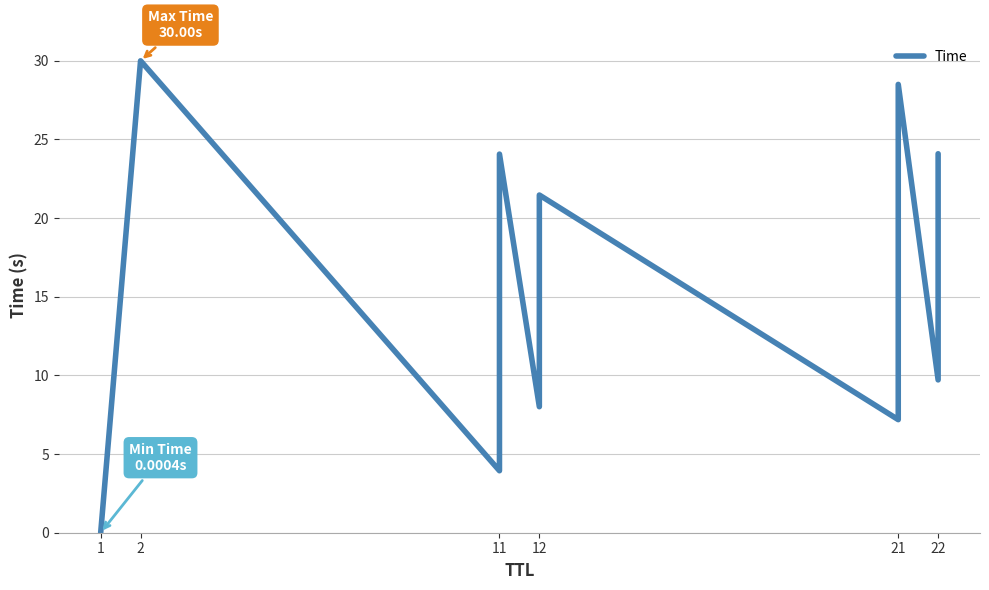

At which category does the data reach its first local peak?

2